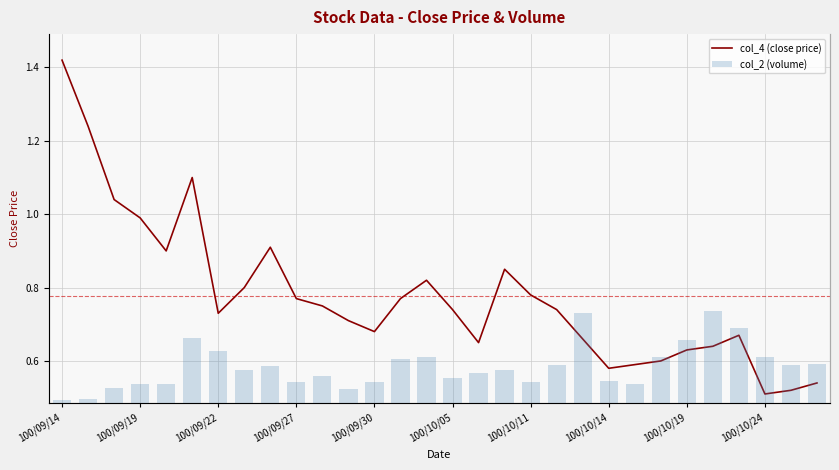

How many series are shown in this chart?

2